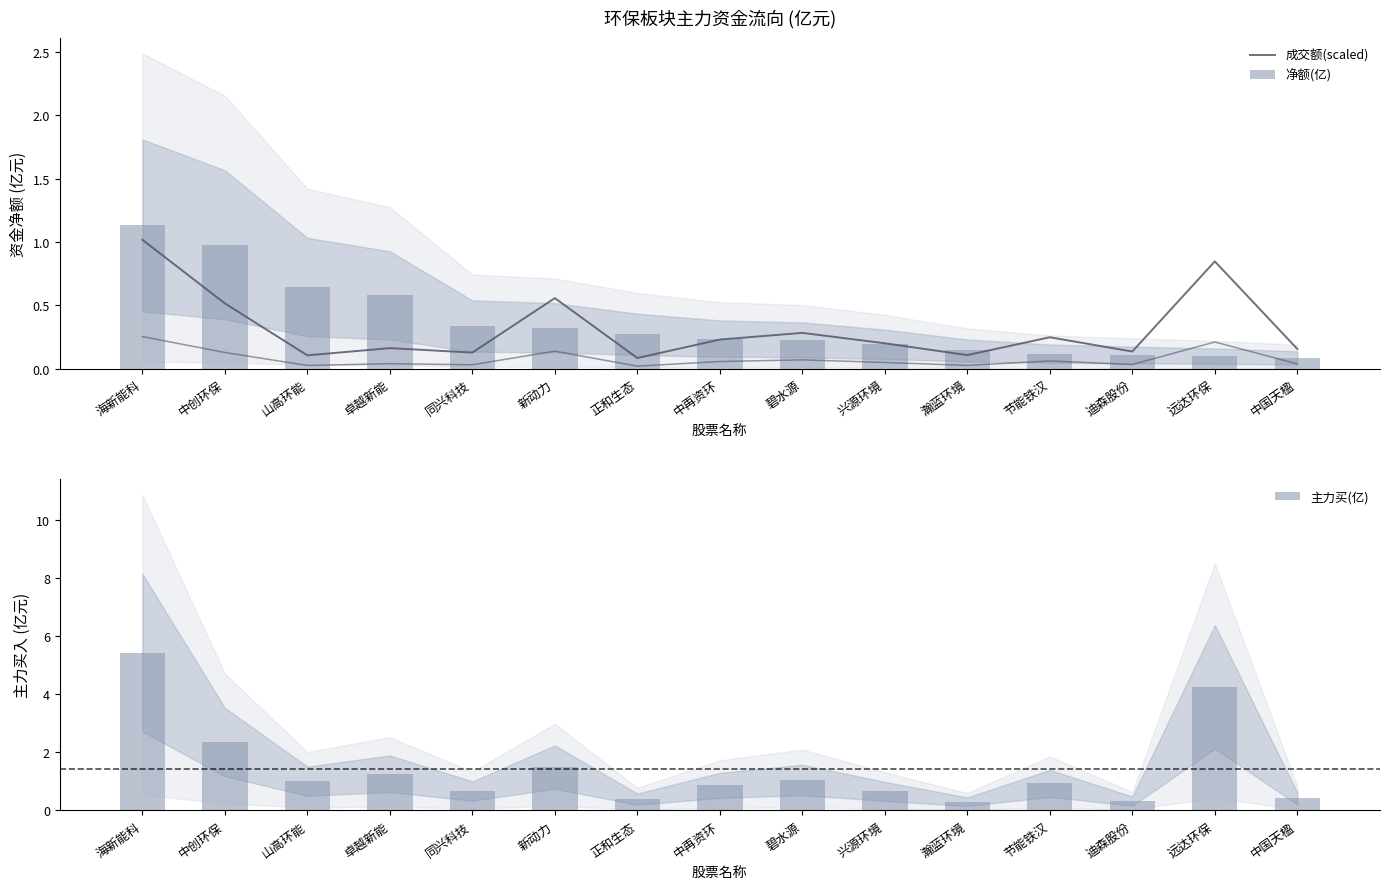

Is the value of 成交额(scaled) at 中创环保 greater than the value of 主力买(亿) at 海新能科?

No